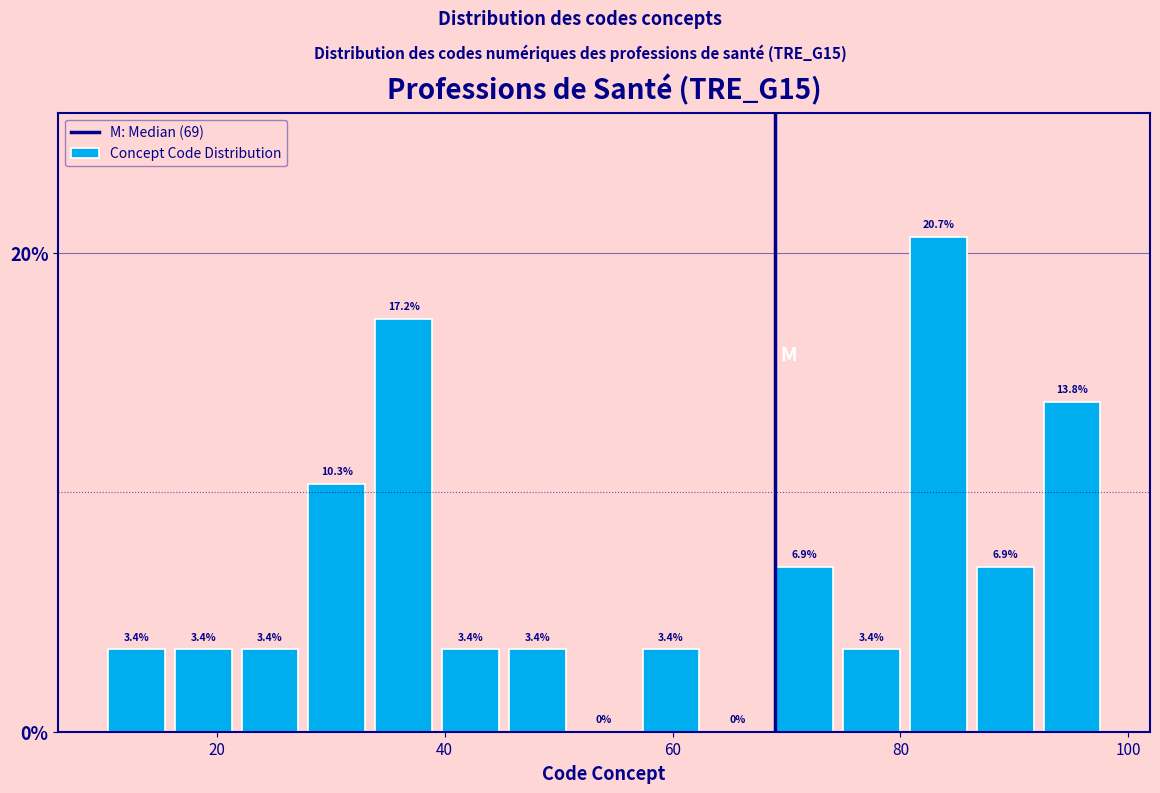

Around what value on the x-axis is the tallest bar? Give the approximate position of its centre, as read against the axis.

84